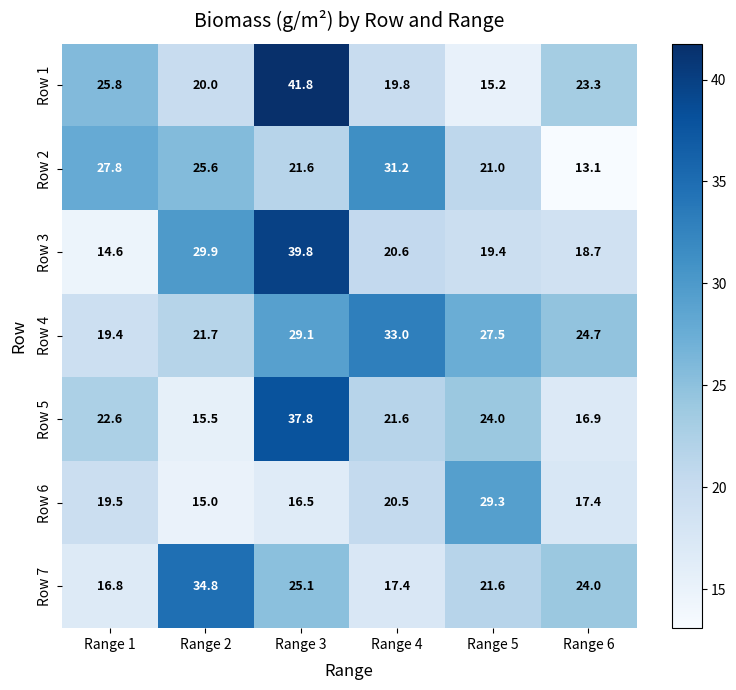

The Row 1 series shows 25.8 at Range 1. True or false?

True